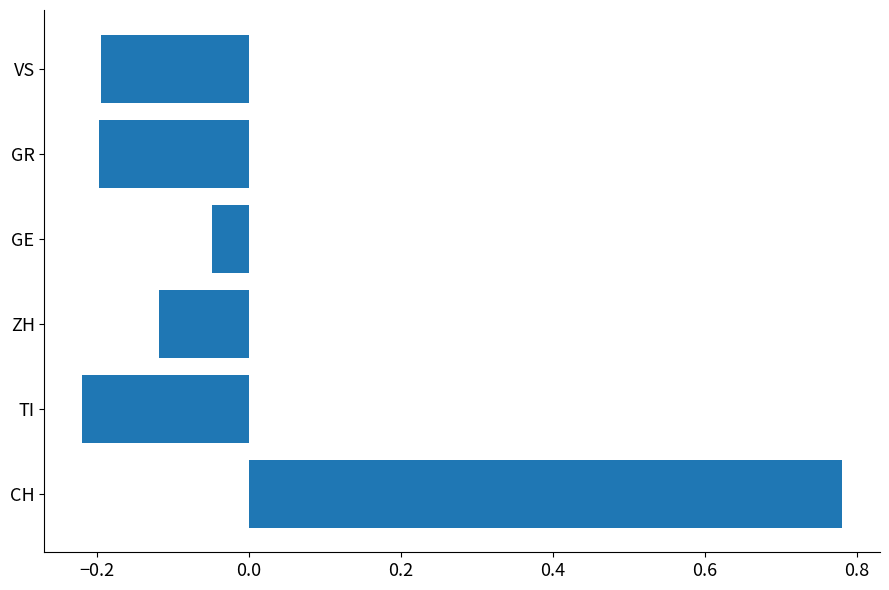

What is the change in value from CH to ZH?

-0.9